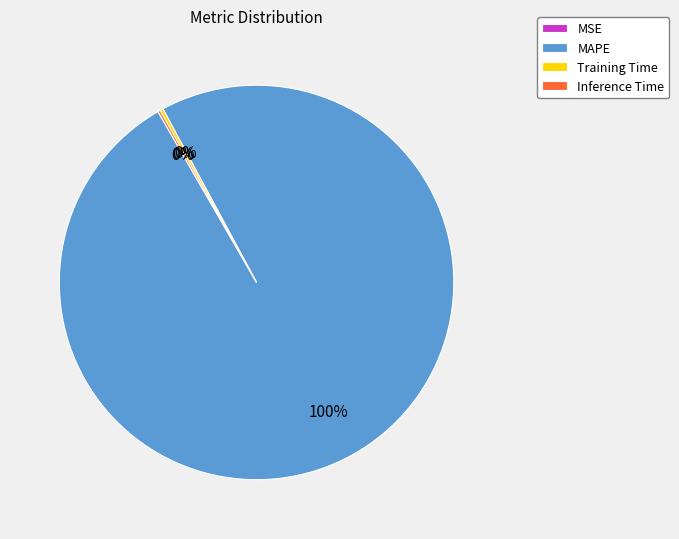

To the nearest percent, what portion does MAPE represent?

100%